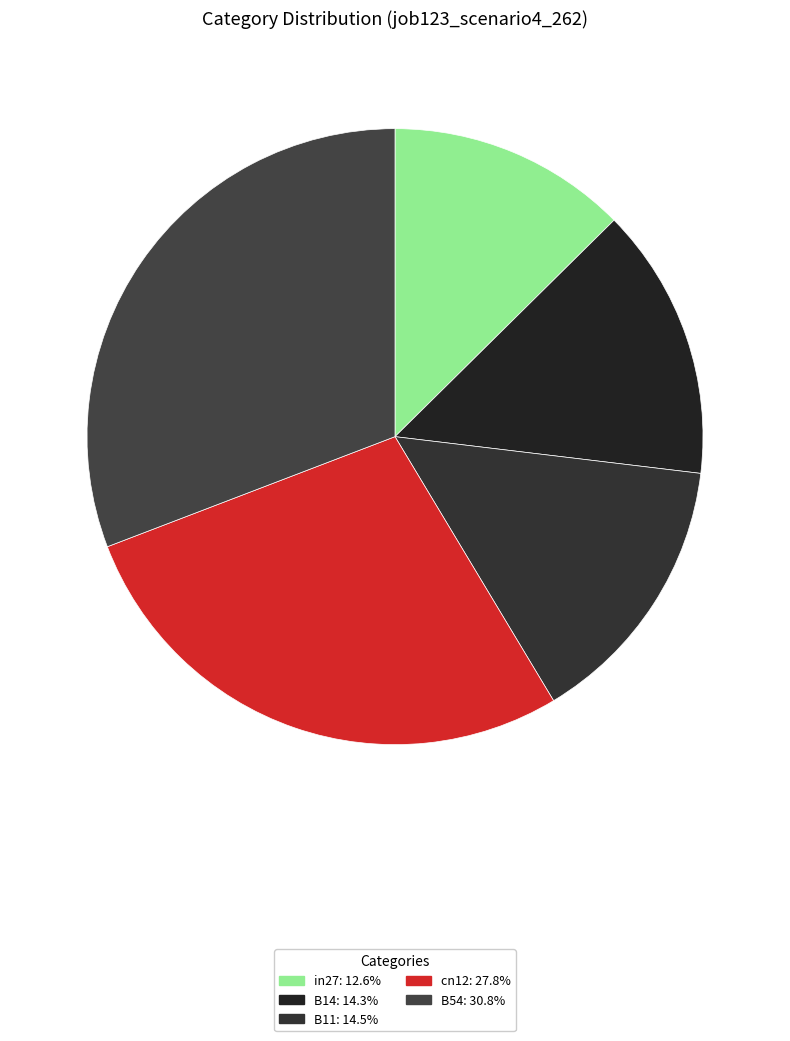

Which has a higher value, cn12 or B11?

cn12